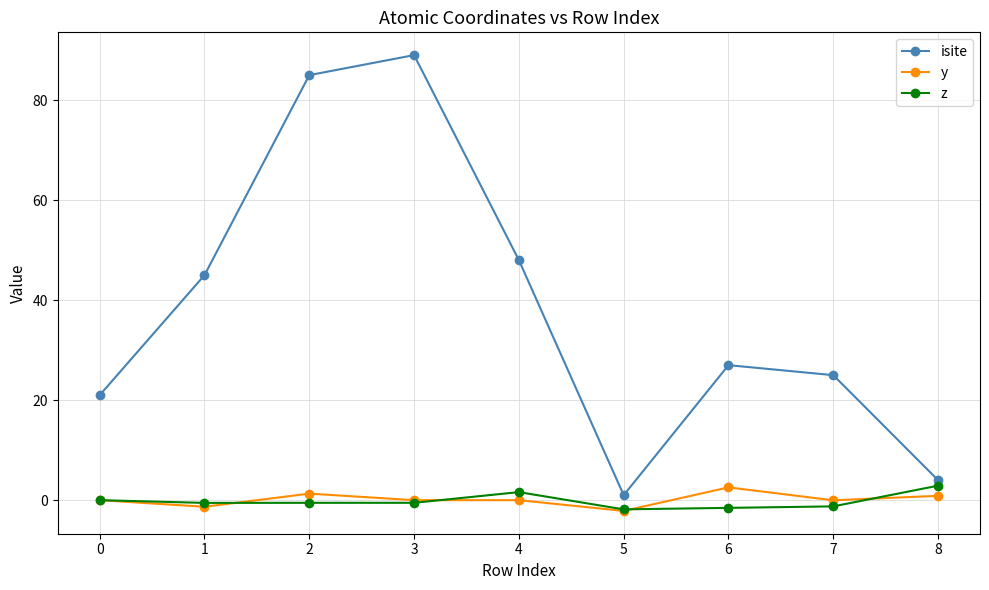

Which series has the largest total across all categories?

isite